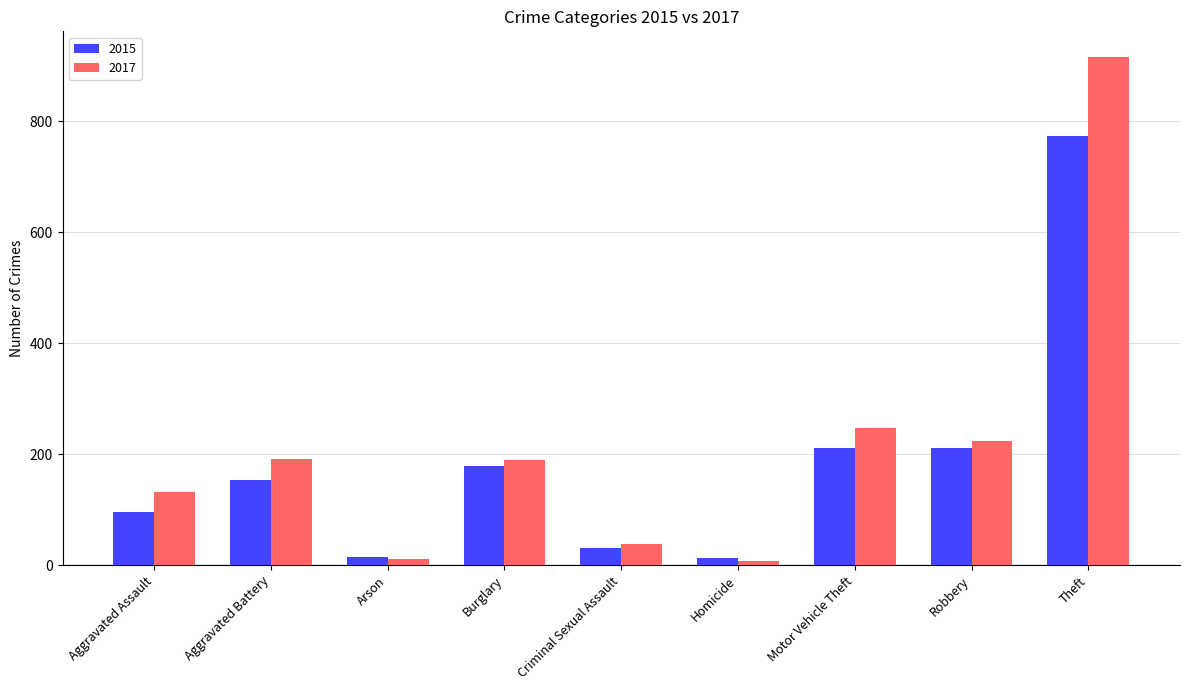

Rank the series by their maximum value, from highest to lowest.

2017, 2015